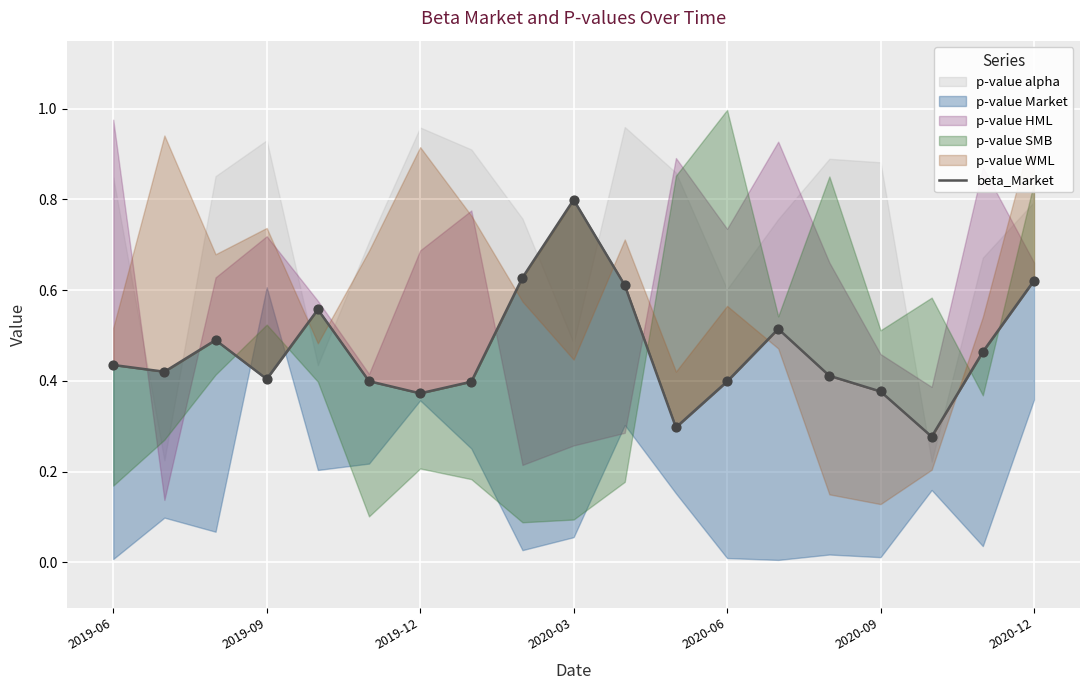

Which has a higher value, 9 or 8?

9